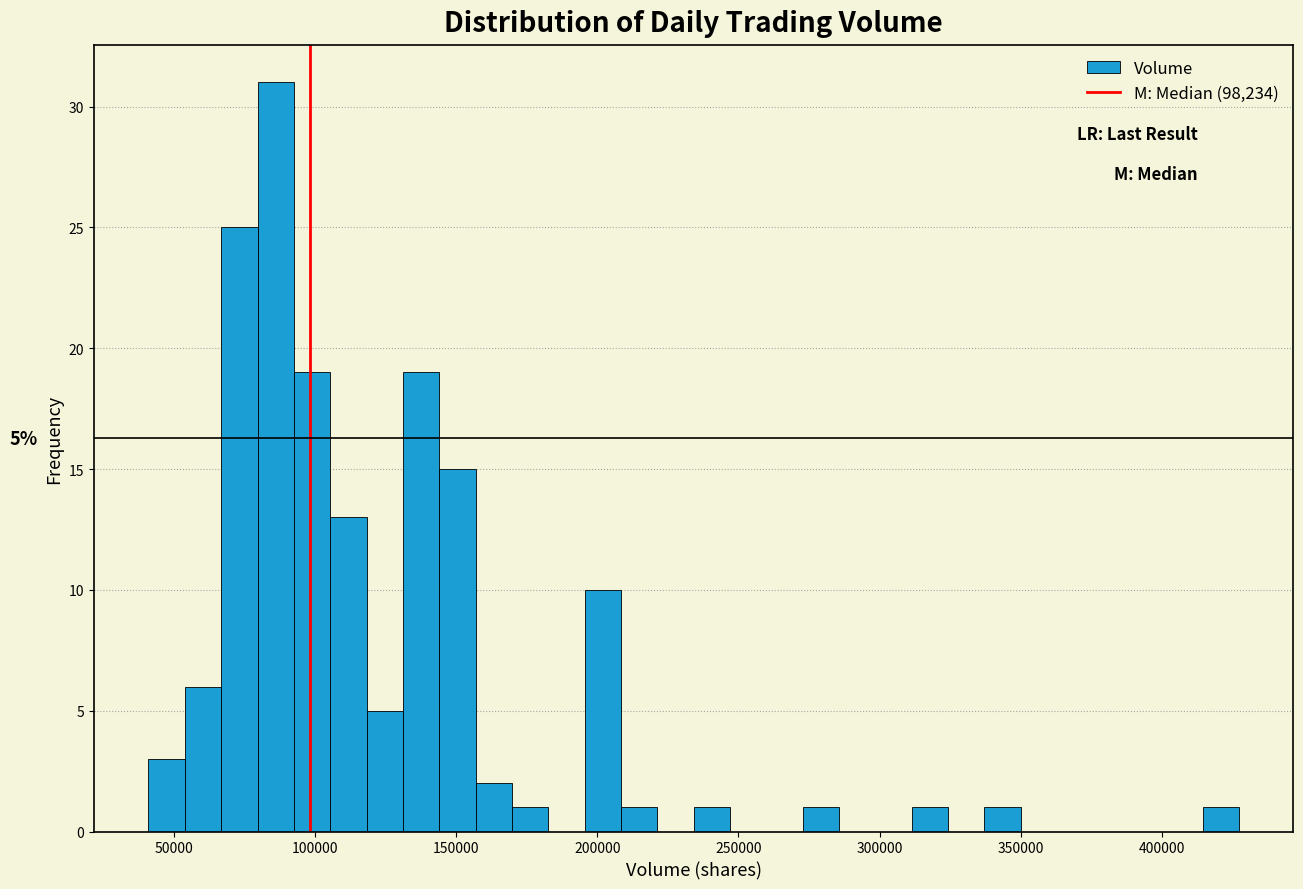

Read against the x-axis, roughly where is the centre of the tallest bar?

85000